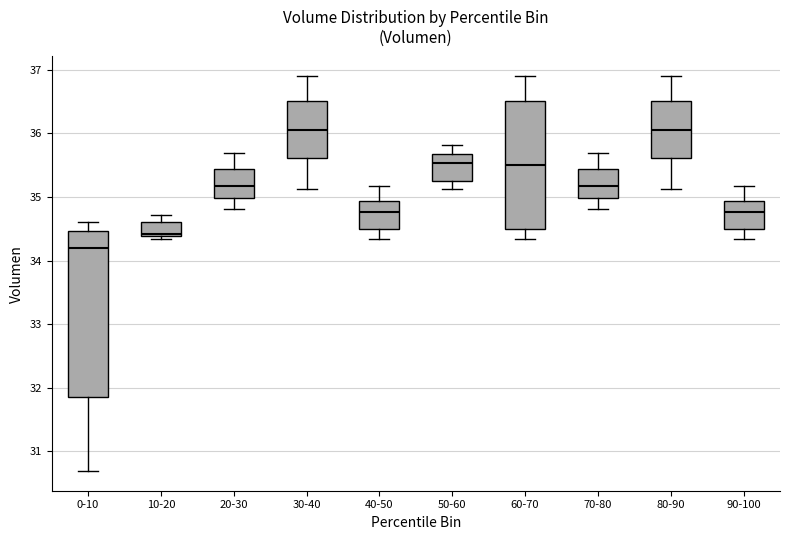

Reading left to right, read every box against the y-axis: the position of its median line, the range the box covers, and the ends of its whiskers. The values are not printed on the chart, so give them approximately, as read against the axis.

0-10: median 34.2, box 31.8 to 34.5, whiskers 30.7 to 34.6
10-20: median 34.4 (just above the box's lower edge), box 34.4 to 34.6, whiskers 34.3 to 34.7
20-30: median 35.2, box 35.0 to 35.4, whiskers 34.8 to 35.7
30-40: median 36.1, box 35.6 to 36.5, whiskers 35.1 to 36.9
40-50: median 34.8, box 34.5 to 34.9, whiskers 34.3 to 35.2
50-60: median 35.5, box 35.3 to 35.7, whiskers 35.1 to 35.8
60-70: median 35.5, box 34.5 to 36.5, whiskers 34.3 to 36.9
70-80: median 35.2, box 35.0 to 35.4, whiskers 34.8 to 35.7
80-90: median 36.1, box 35.6 to 36.5, whiskers 35.1 to 36.9
90-100: median 34.8, box 34.5 to 34.9, whiskers 34.3 to 35.2